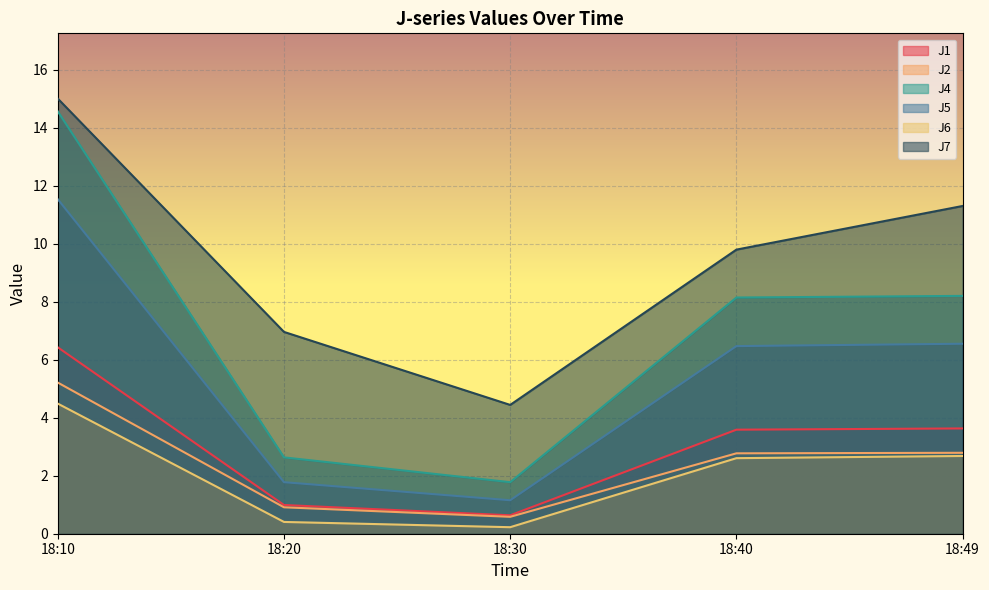

Between 18:20 and 18:49, which series saw the biggest shift?

J4